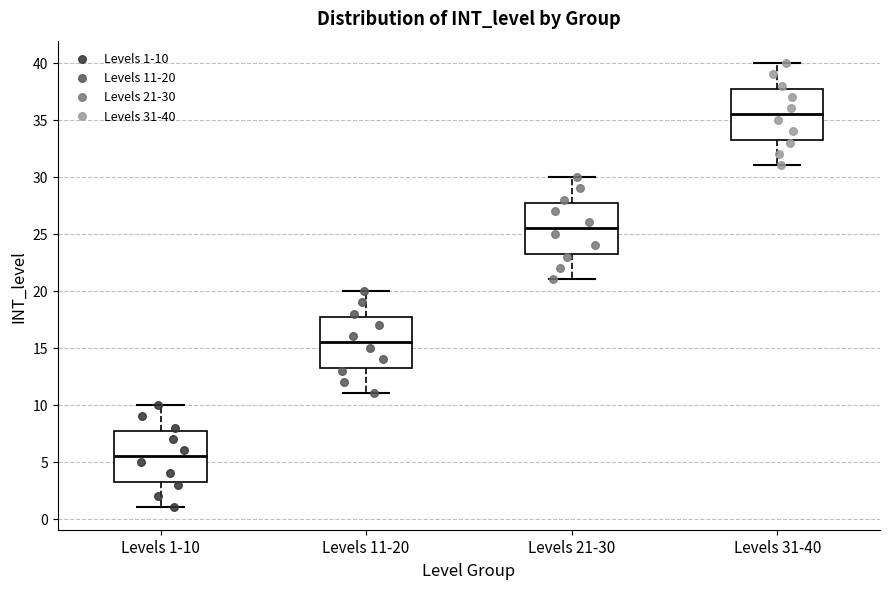

Which box has the highest median line?

Levels 31-40